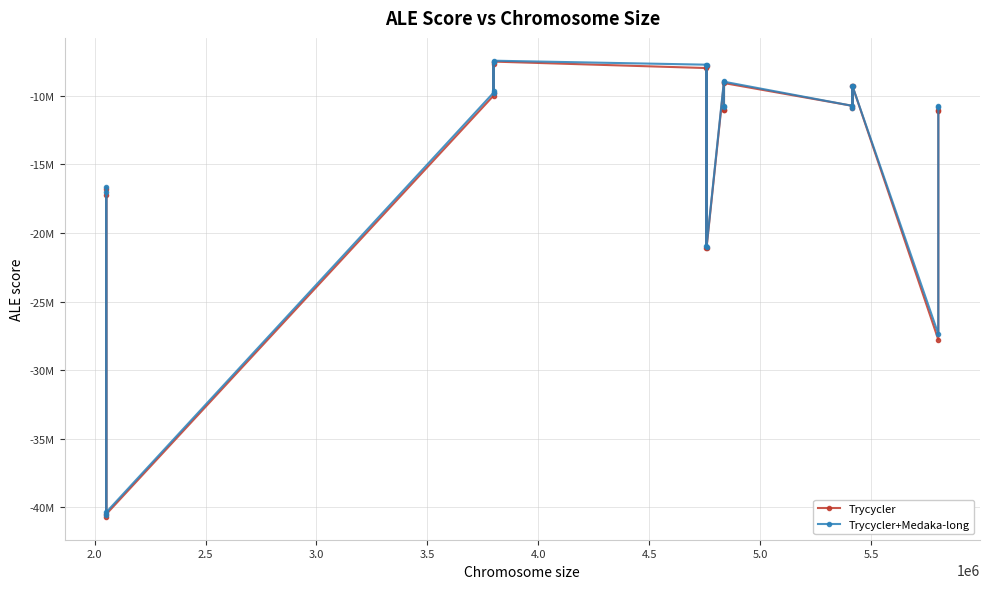

What are all the series names shown in the legend?

Trycycler, Trycycler+Medaka-long